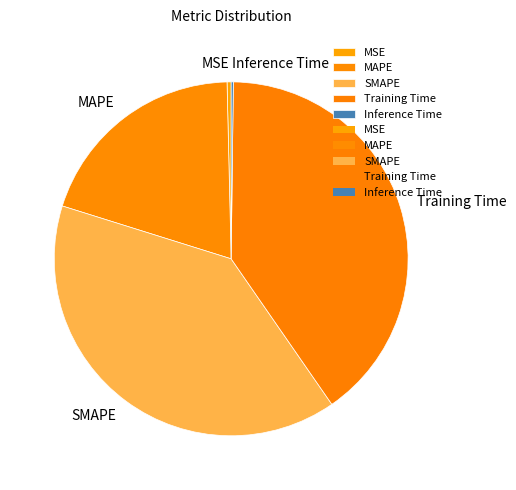

Do MSE and SMAPE together represent more than half of the pie?

No